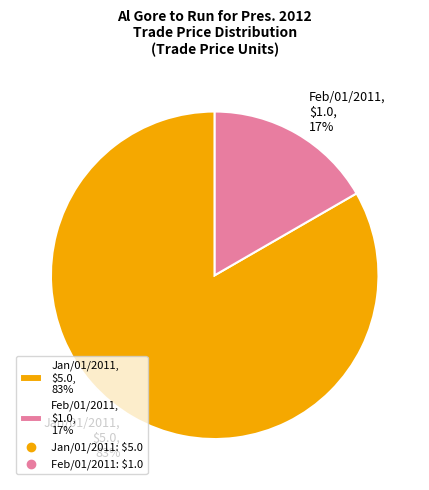

Which has a higher value, Feb/01/2011 or Jan/01/2011?

Jan/01/2011